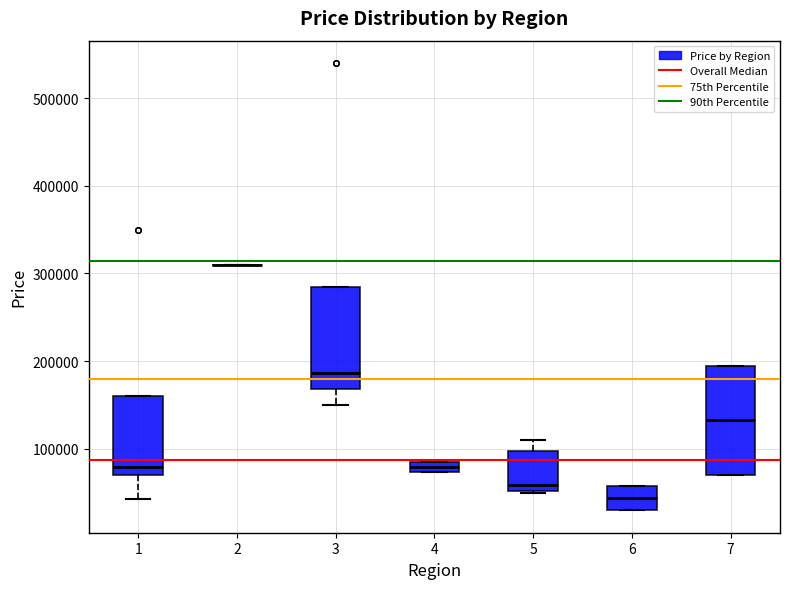

Where does the upper whisker of the box at x = 5 end on the y-axis? The values are not printed on the chart, so give them approximately, as read against the axis.

110000